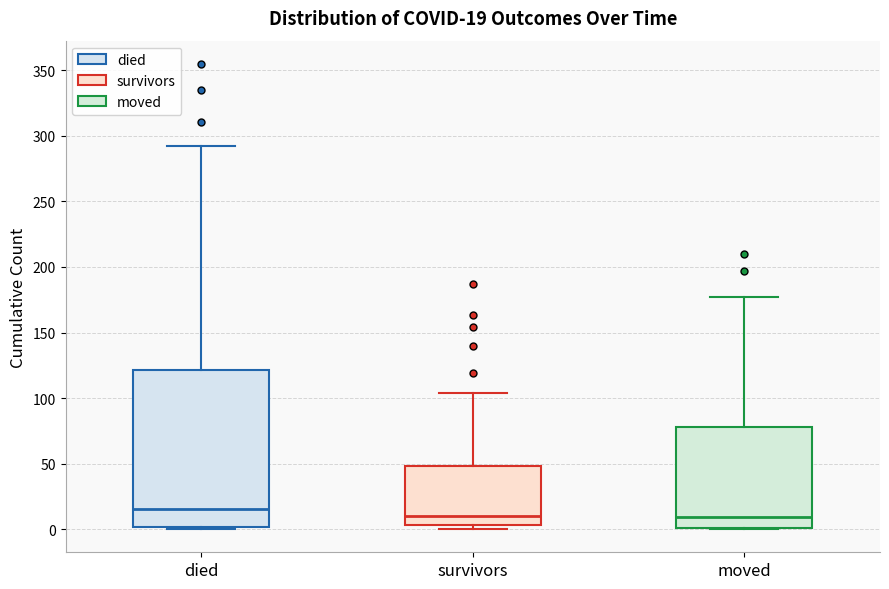

Comparing the boxes themselves (not the whiskers), which one is the tallest?

died